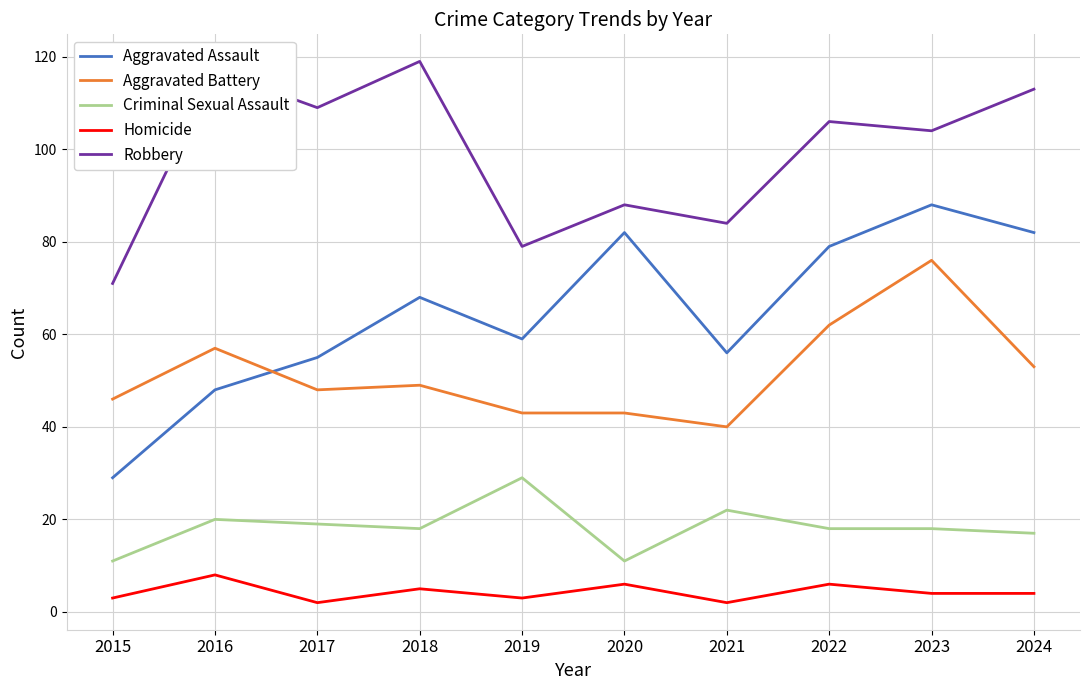

Is the value of Homicide at 2020 greater than the value of Criminal Sexual Assault at 2021?

No